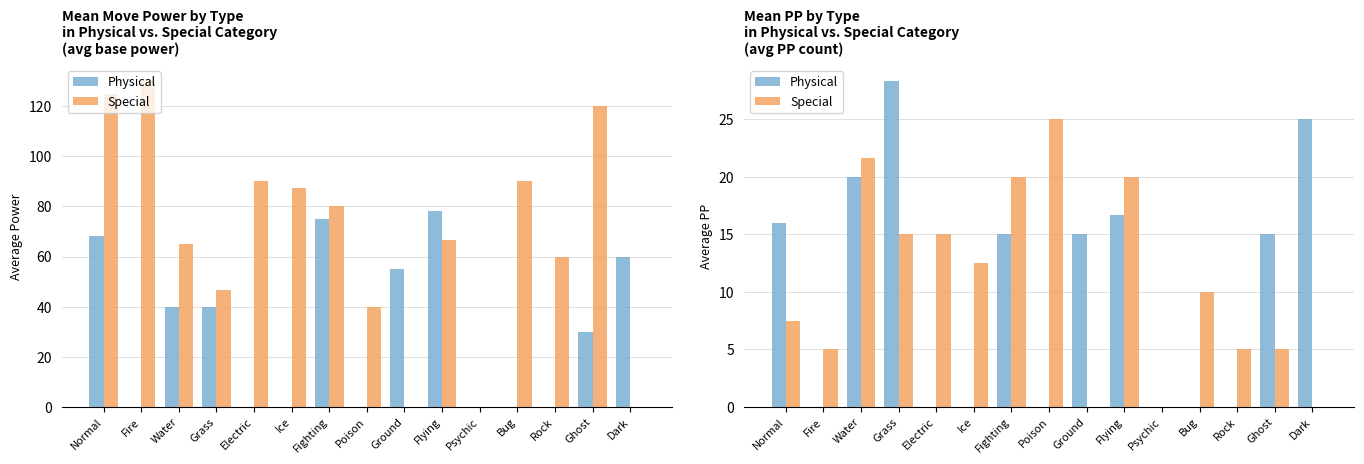

What is the label of the 15th bar from the right?

Normal